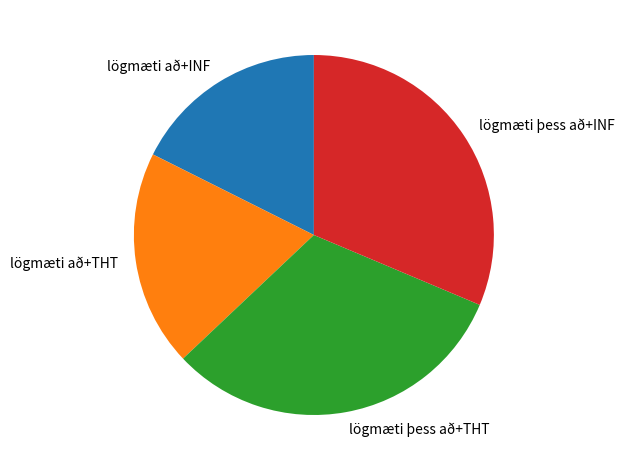

The lögmæti þess að+INF slice represents 24% of the pie. True or false?

False